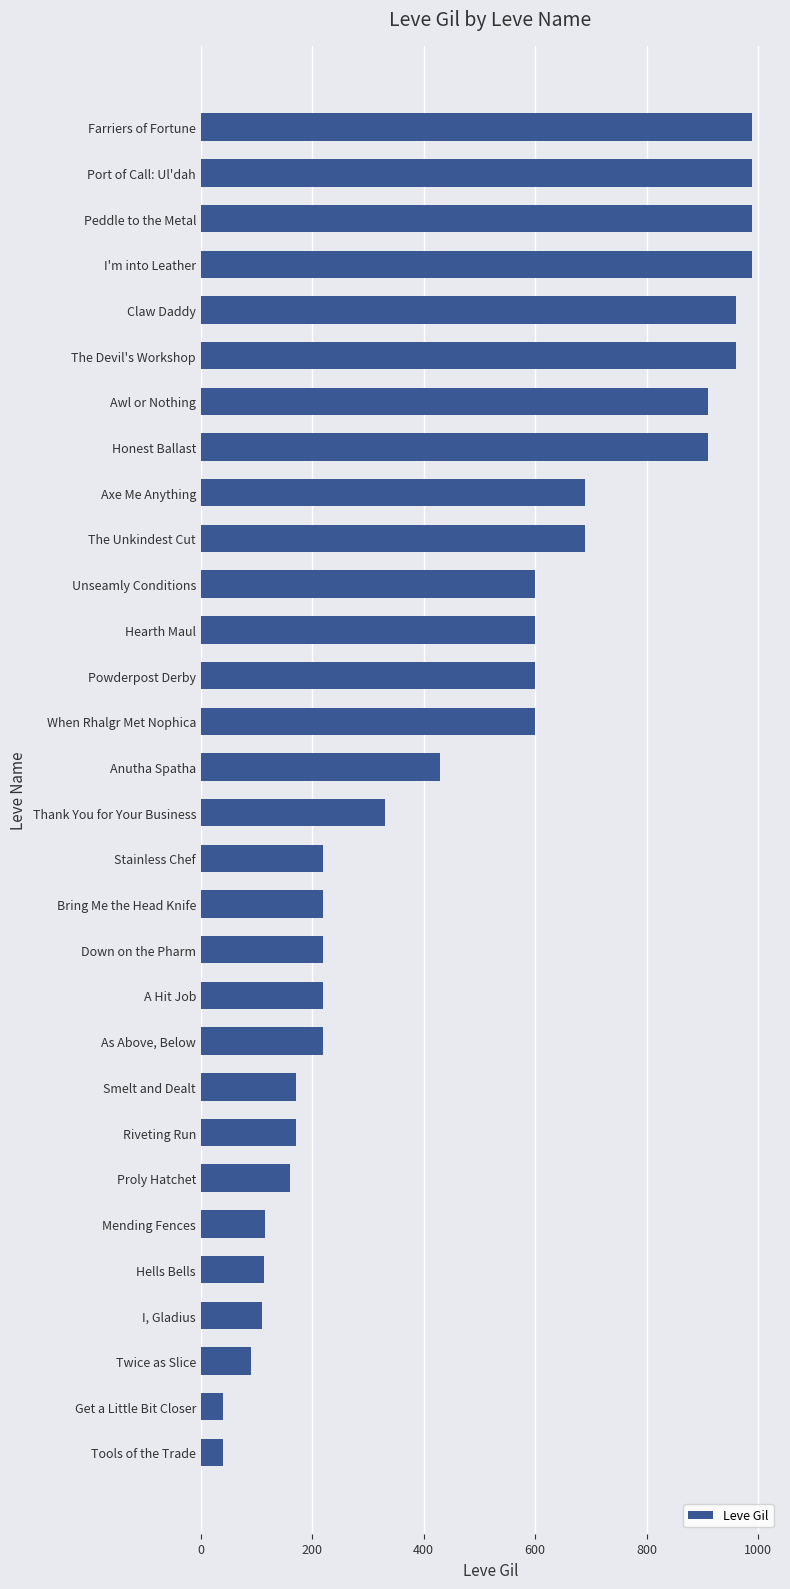

The value at Axe Me Anything is 256. True or false?

False